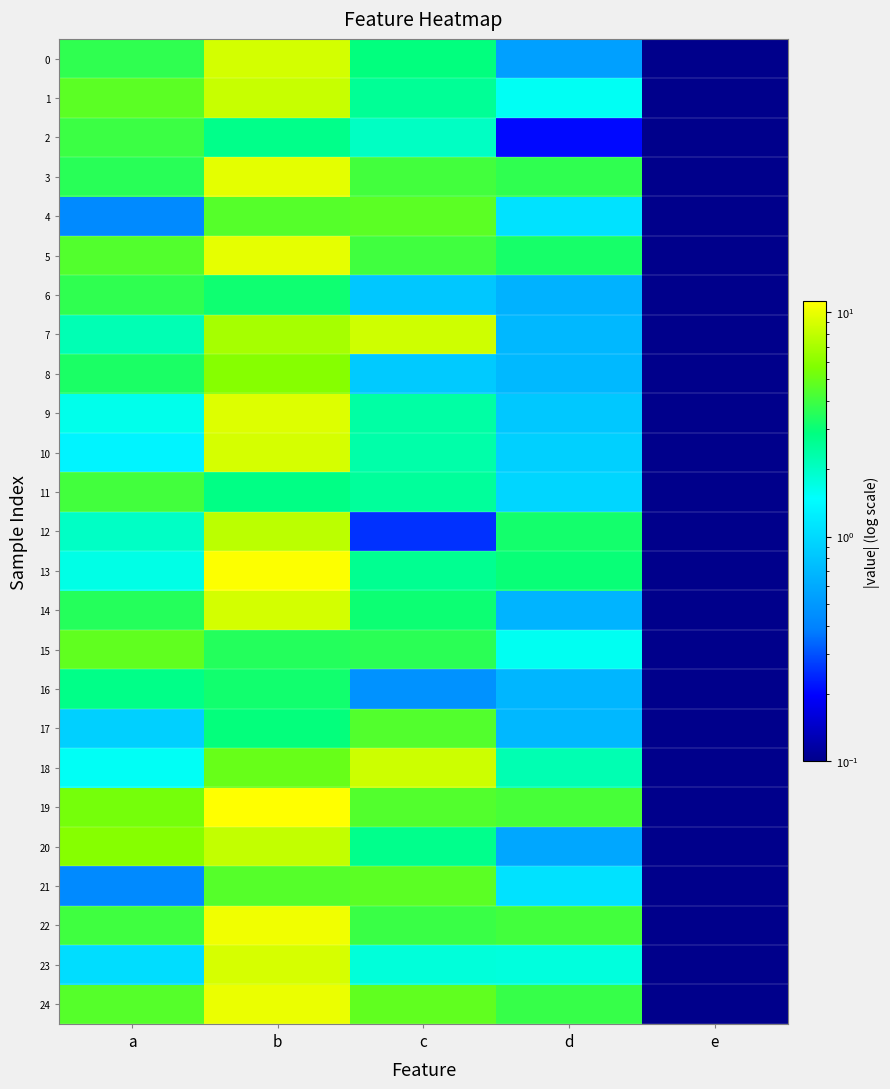

Which series has the widest spread of values?

19